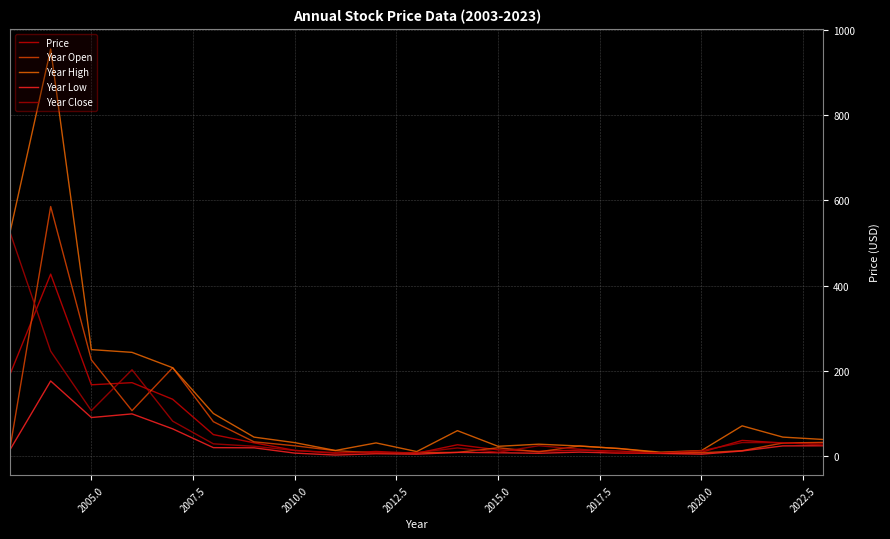

What are all the series names shown in the legend?

Price, Year Open, Year High, Year Low, Year Close